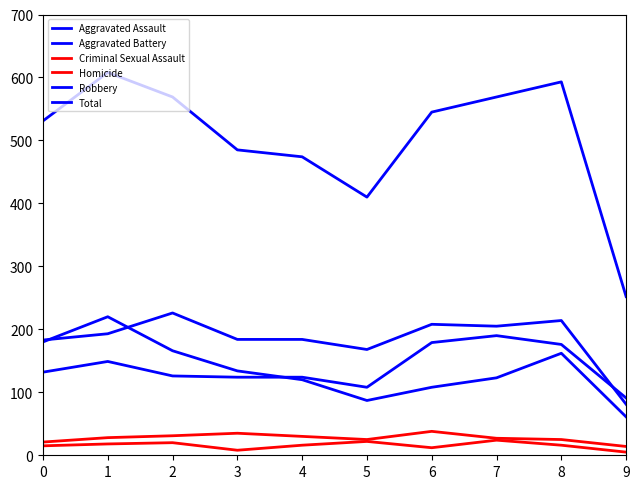

At which label is Aggravated Battery closest to 153?

5